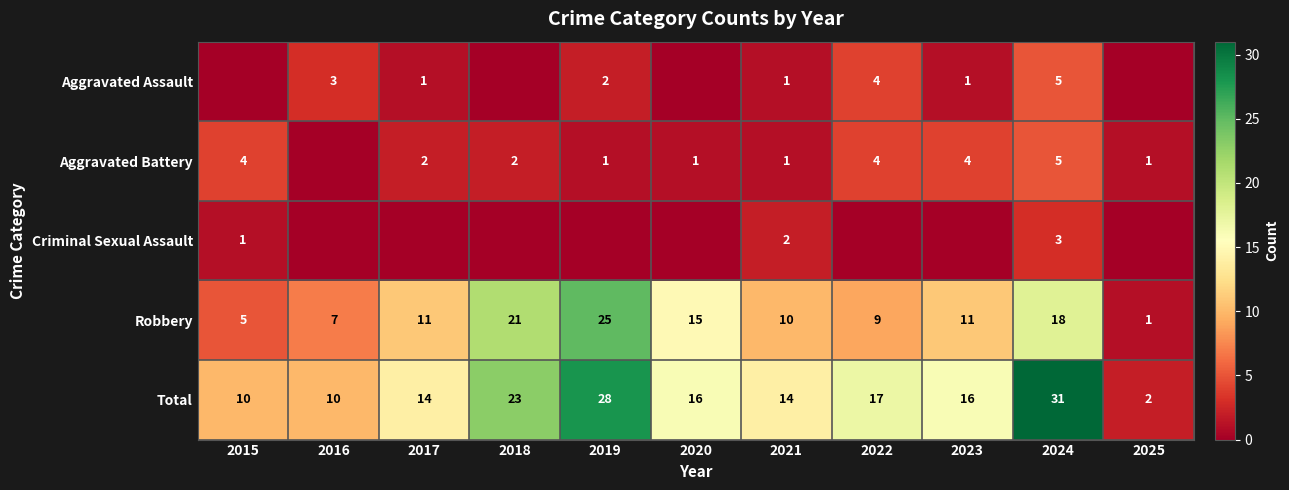

The Total series shows 8 at 2023. True or false?

False